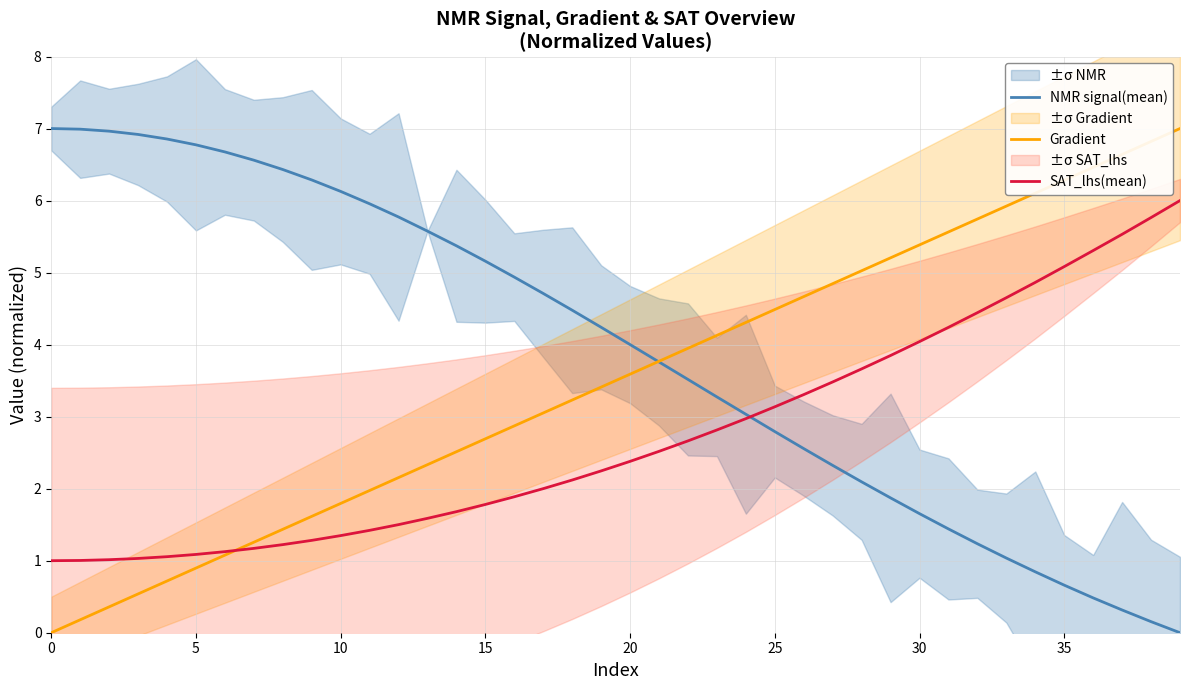

The value of Gradient at 0 is -3.7. True or false?

False